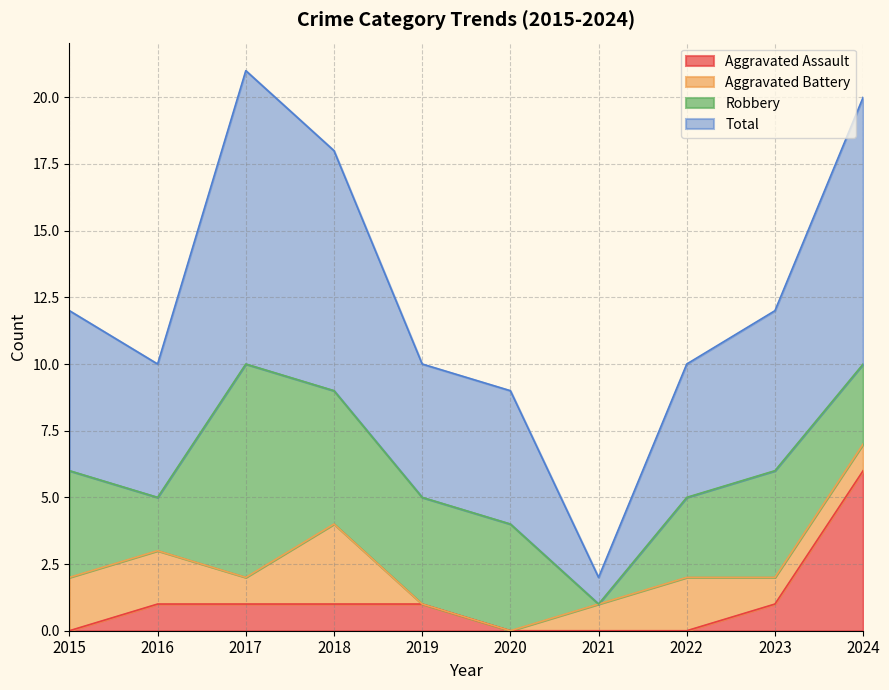

True or false: Total and Aggravated Assault cross at least once.

False